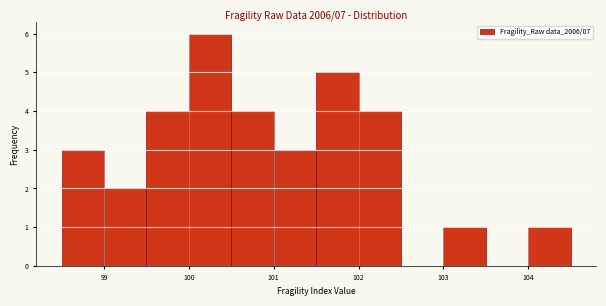

Which range on the x-axis has the tallest bar?

100.0 to 100.5